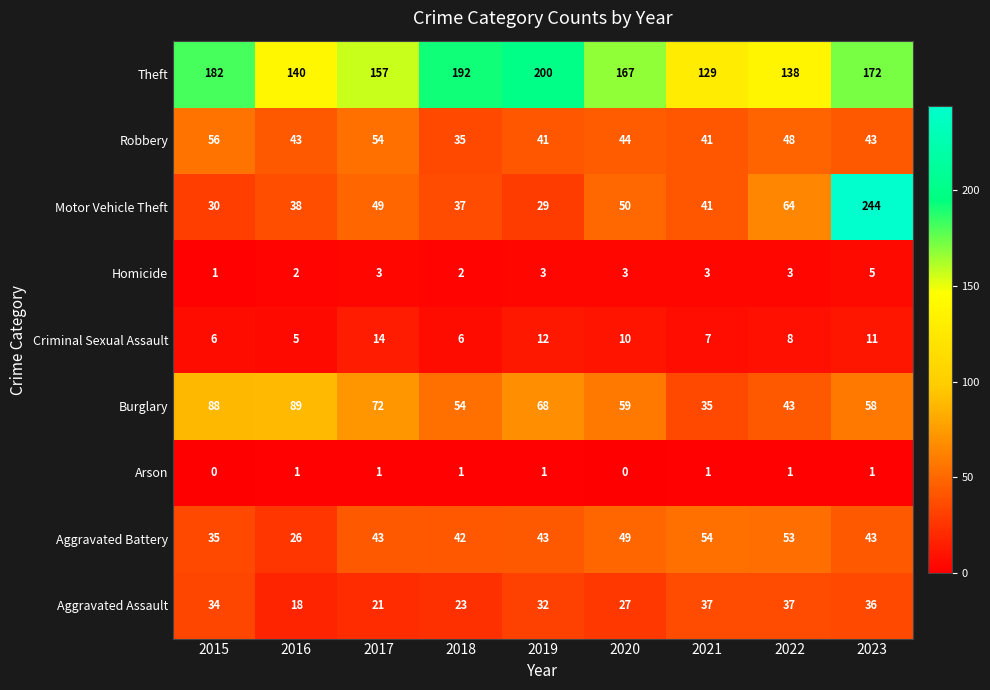

What is the total value across all series at 2019?

429